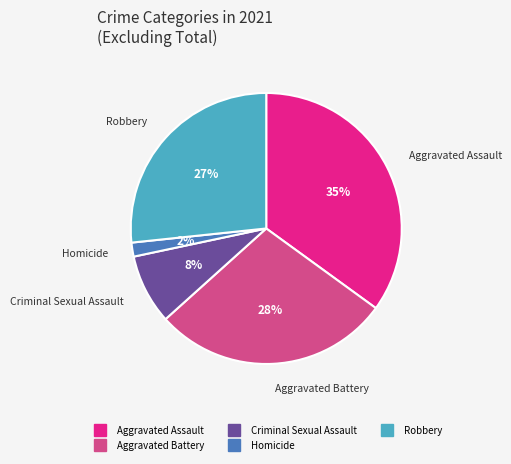

What percentage is the Aggravated Assault slice, to the nearest percent?

35%